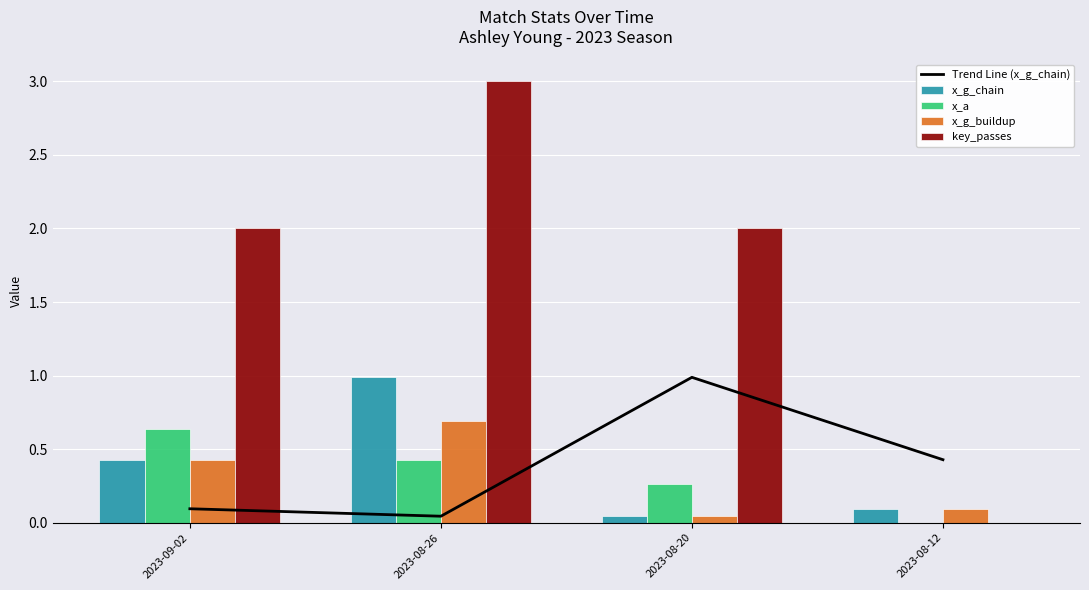

Reading left to right, extract all data points from this chart.

Trend Line (x_g_chain): 0.1	0.0	1.0	0.4
x_g_chain: 0.4	1.0	0.0	0.1
x_a: 0.6	0.4	0.3	0.0
x_g_buildup: 0.4	0.7	0.0	0.1
key_passes: 2.0	3.0	2.0	0.0